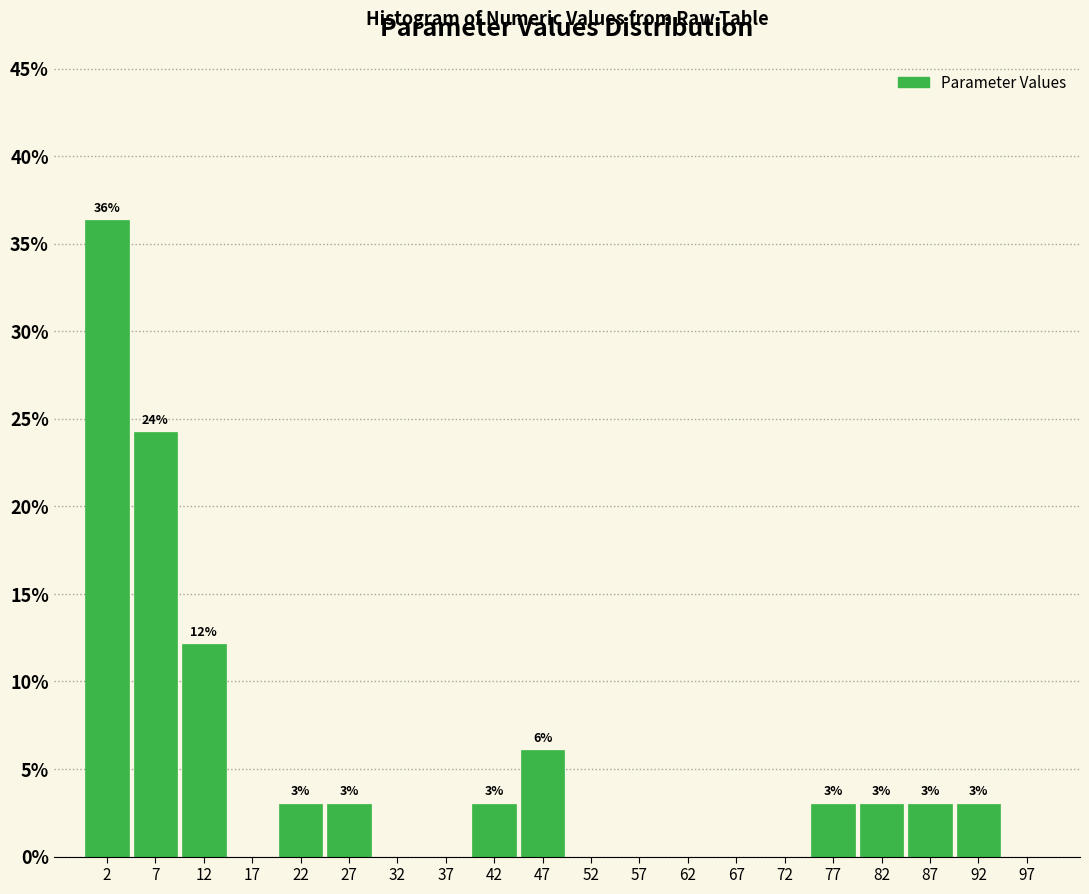

Which range on the x-axis has the tallest bar?

0 to 5